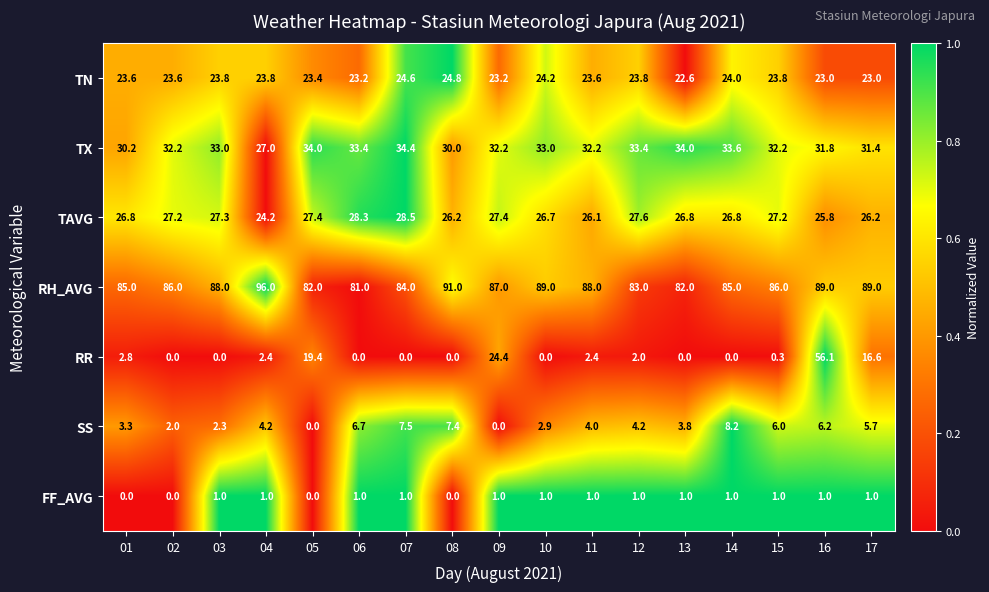

At which category is the sum across all series the highest?

16